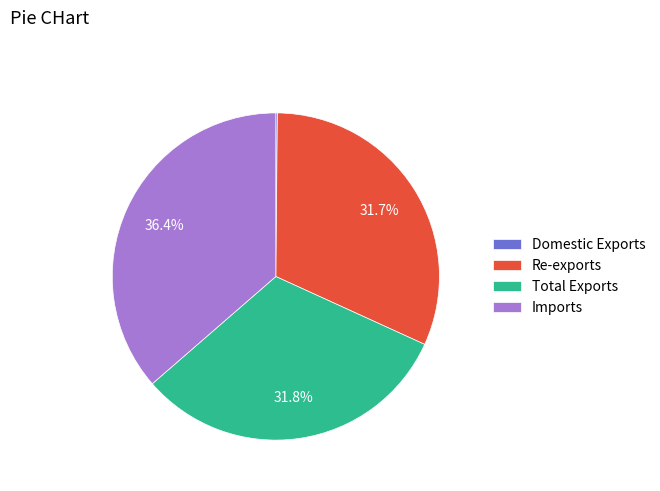

To the nearest percent, what is the difference between the largest and smallest slice percentages?

36%